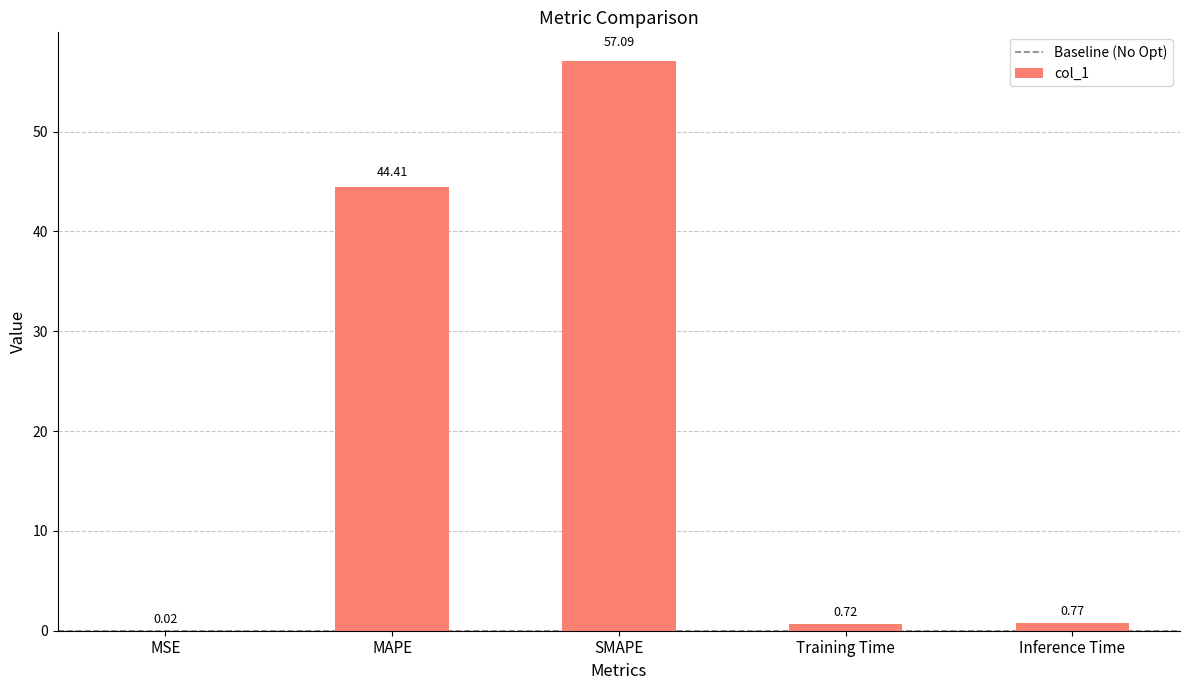

What is the change in value from SMAPE to Training Time?

-56.4